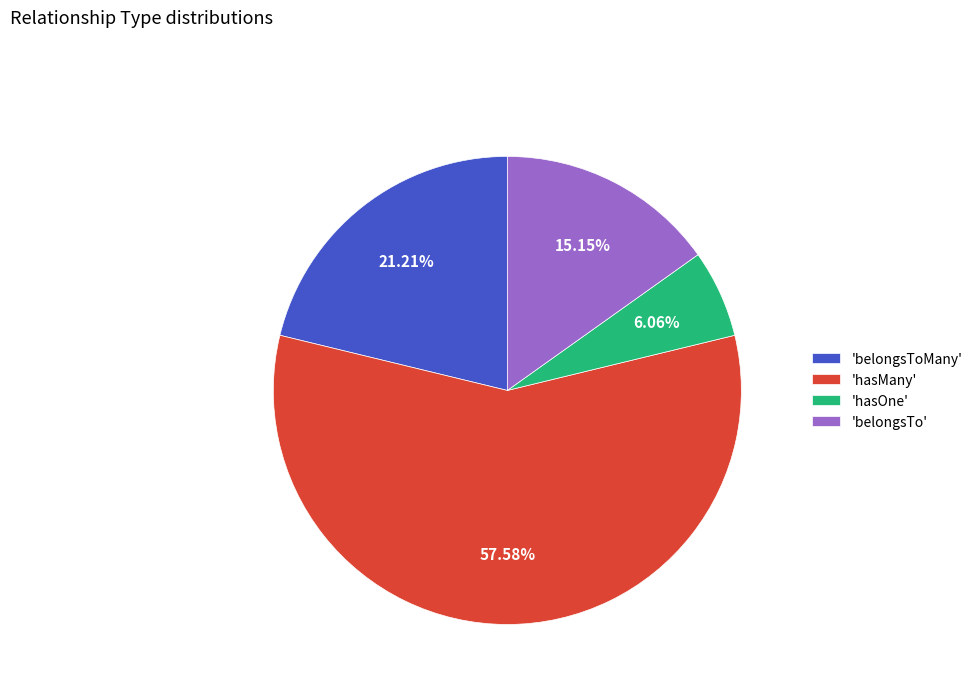

Count the number of slices in the pie.

4